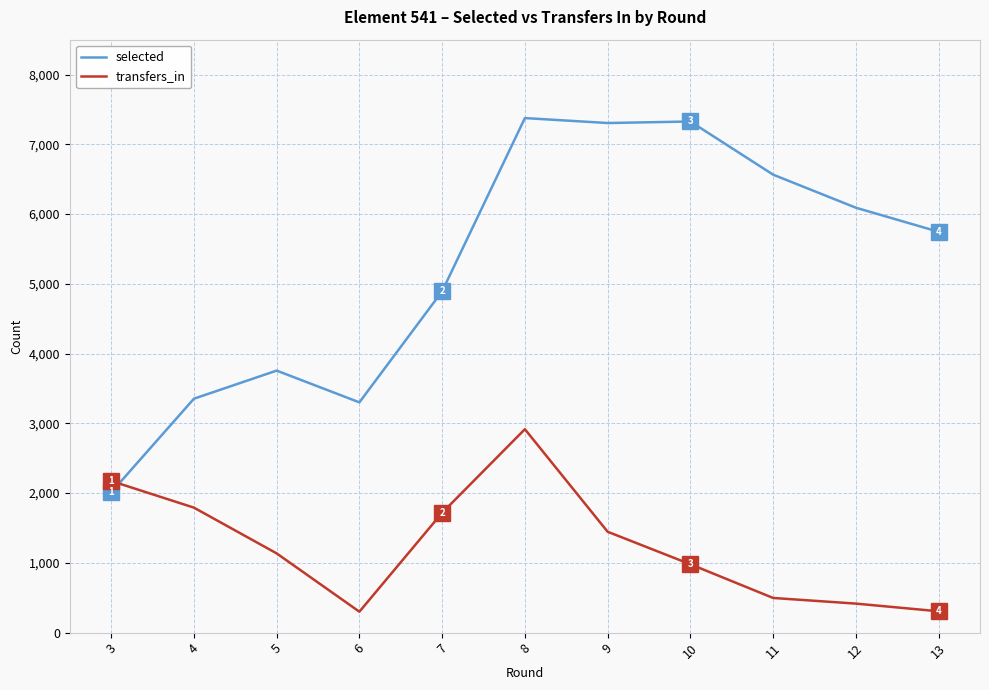

What is the highest value of the selected series?

7376